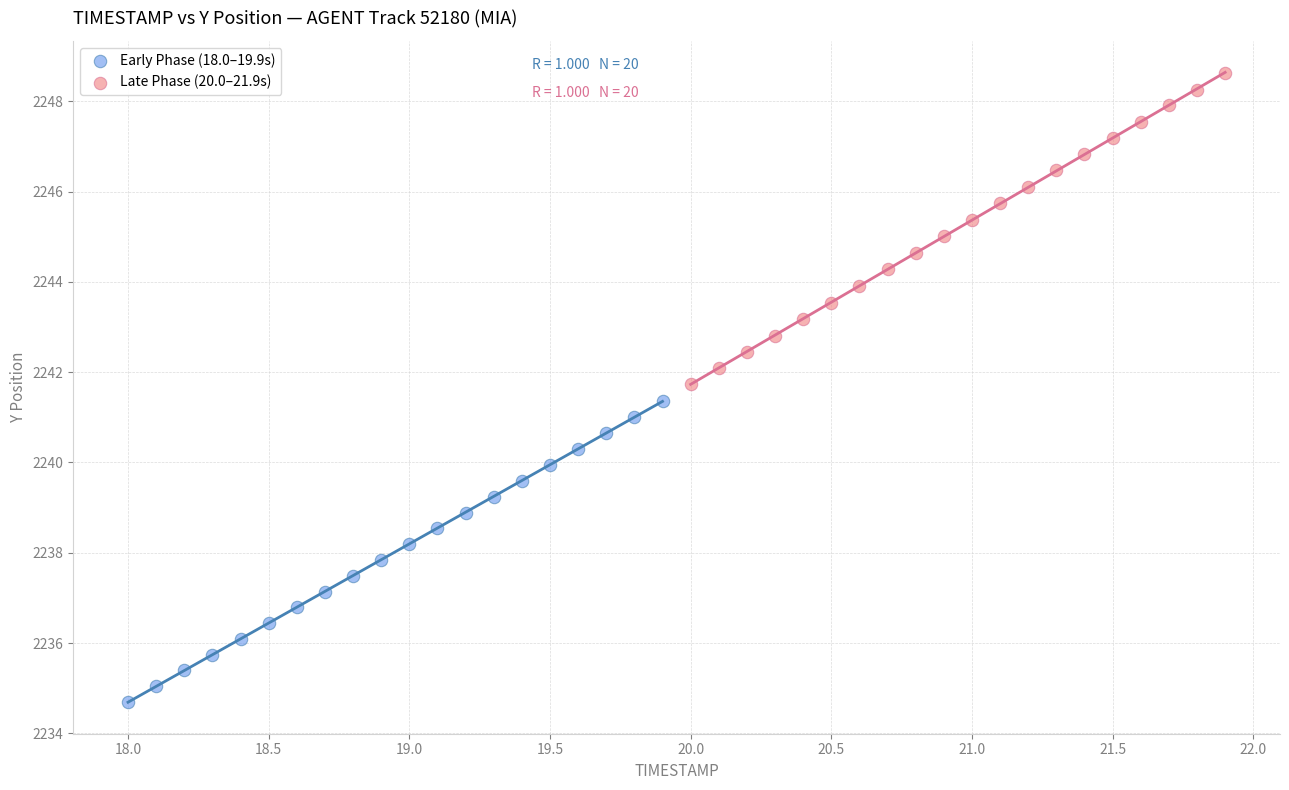

Which series reaches the maximum Y coordinate?

Late Phase (20.0–21.9s)